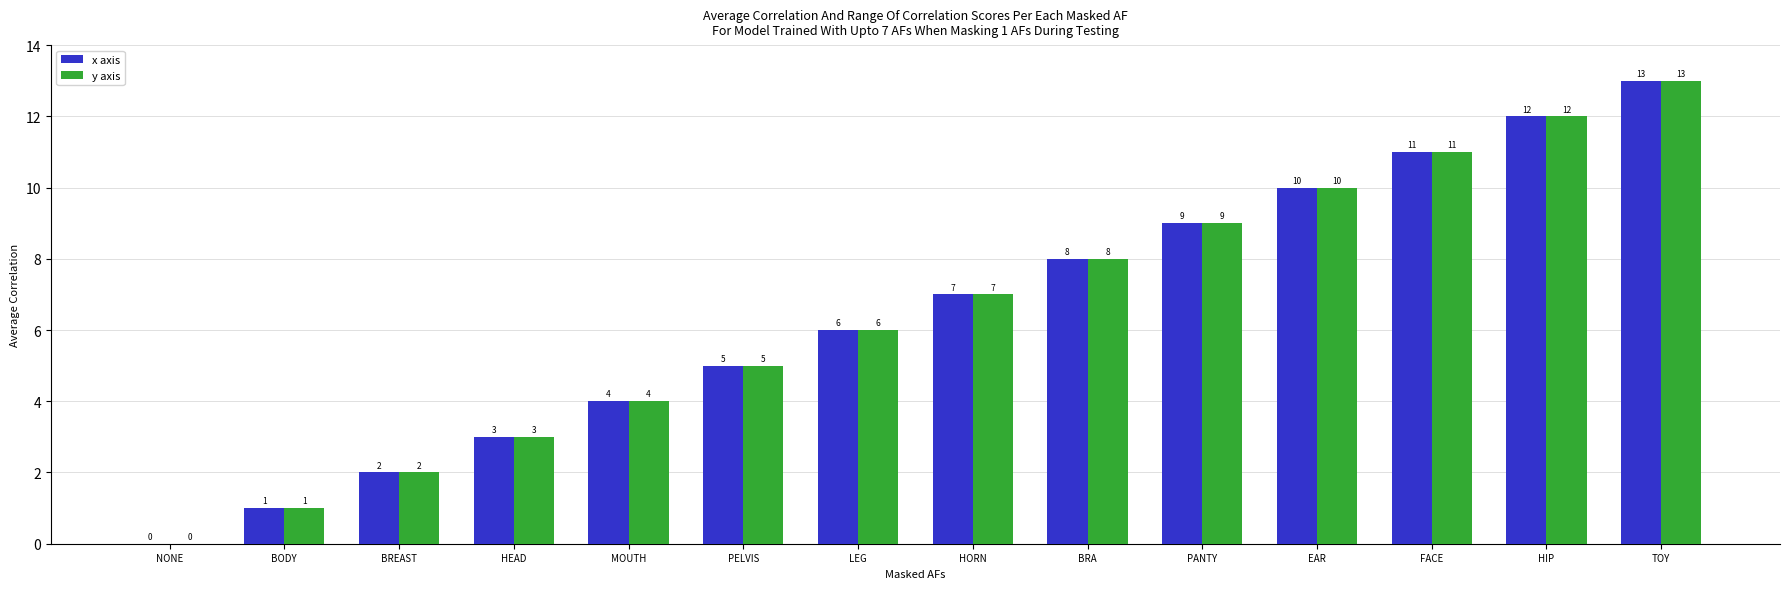

At which category is the sum across all series the highest?

TOY